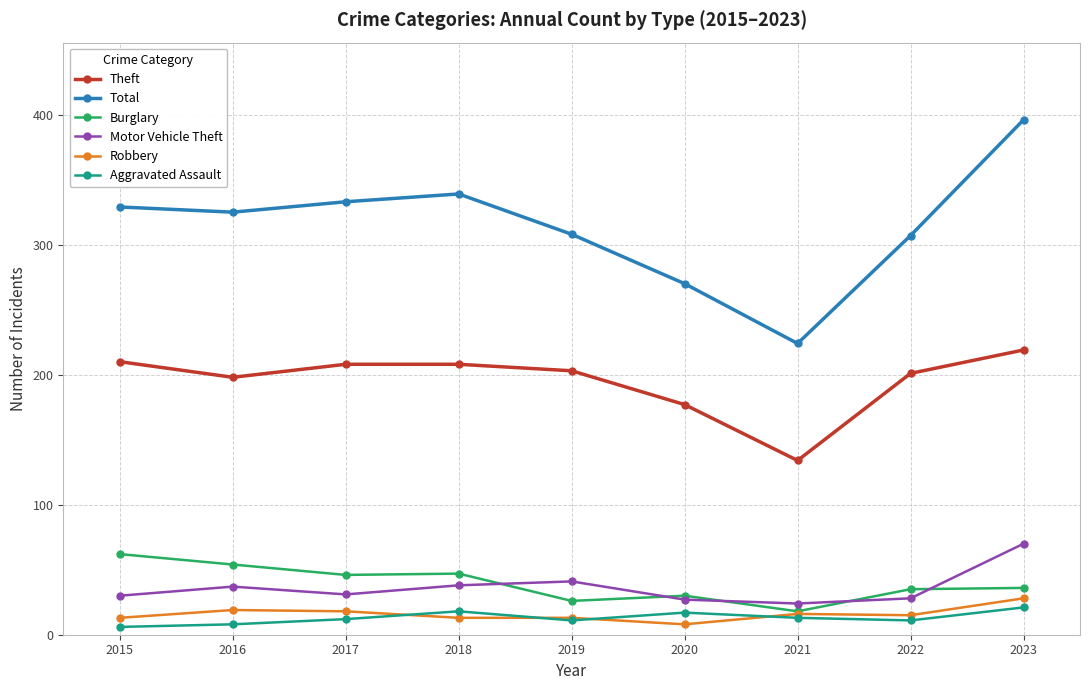

Which series has the widest spread of values?

Total